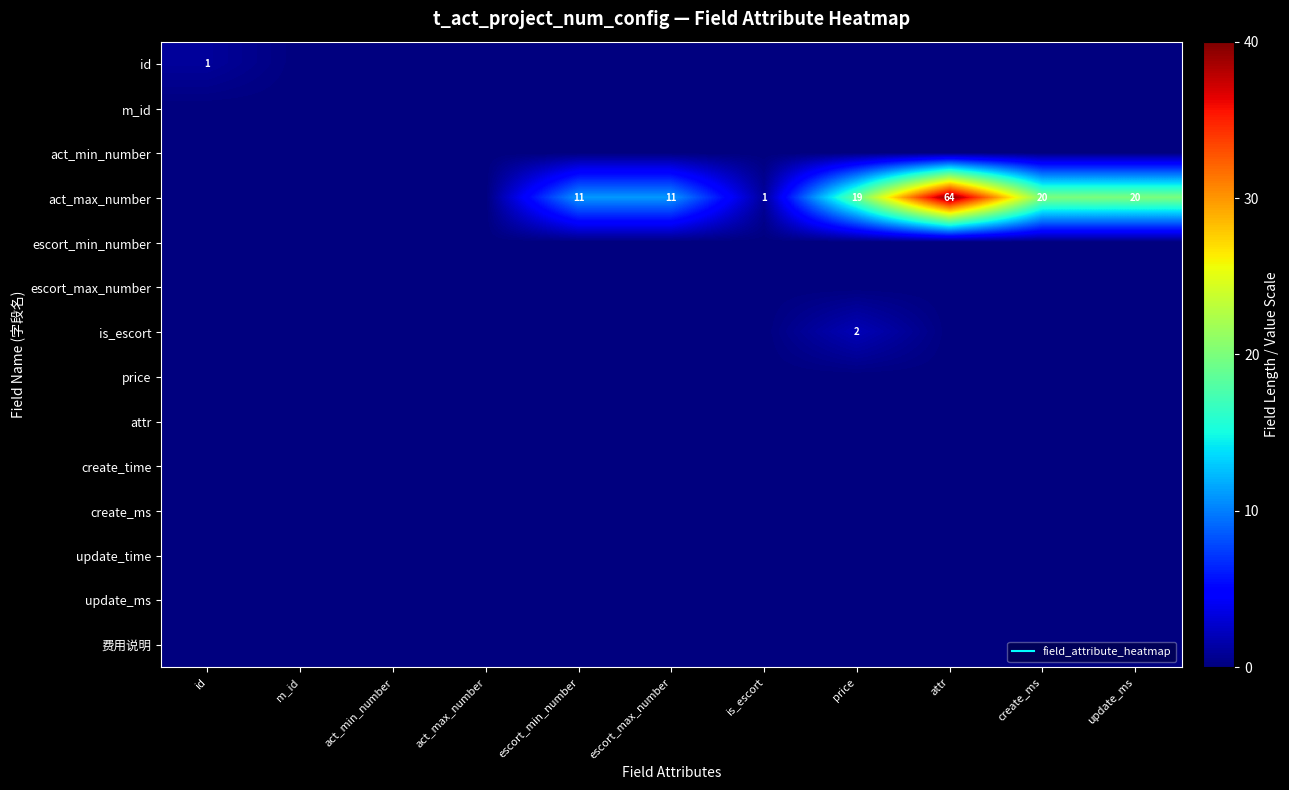

Rank the series by their maximum value, from lowest to highest.

m_id, act_min_number, escort_min_number, escort_max_number, price, attr, create_time, create_ms, update_time, update_ms, 费用说明, id, is_escort, act_max_number